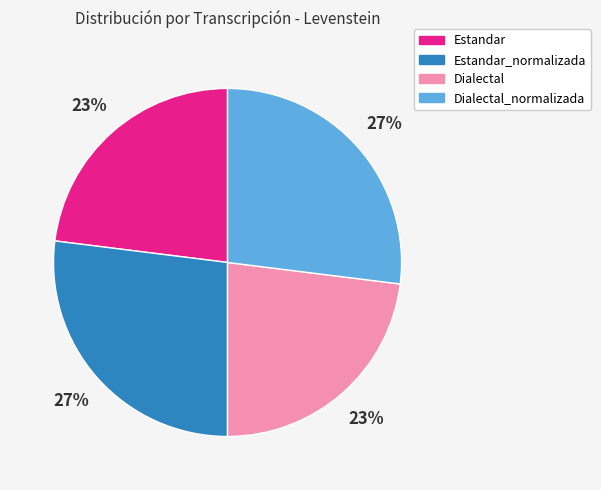

The Estandar_normalizada slice represents 27% of the pie. True or false?

True